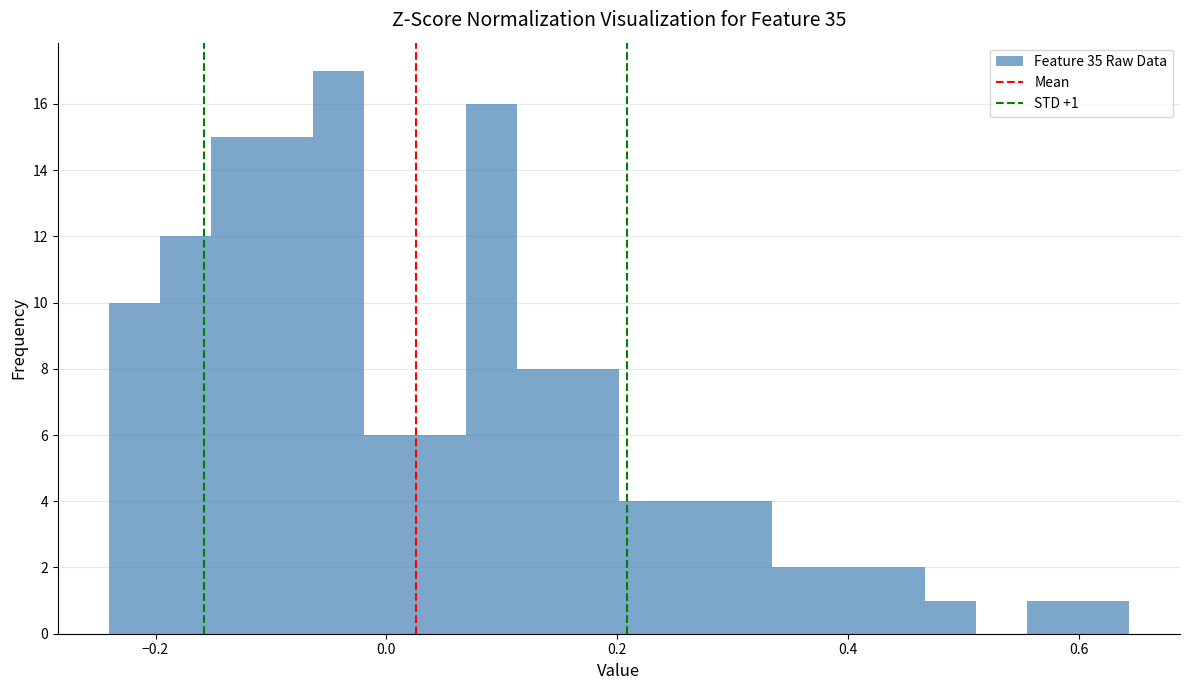

Around what value on the x-axis is the tallest bar? Give the approximate position of its centre, as read against the axis.

-0.04